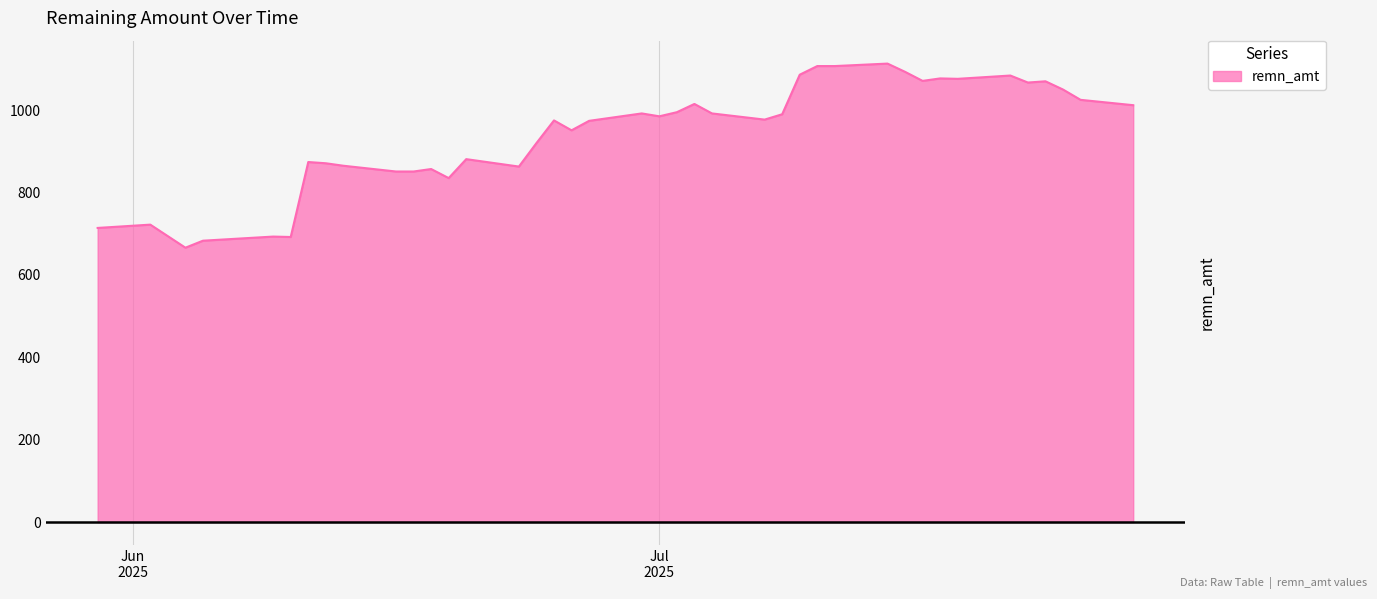

What is the difference between the maximum and minimum values?

447